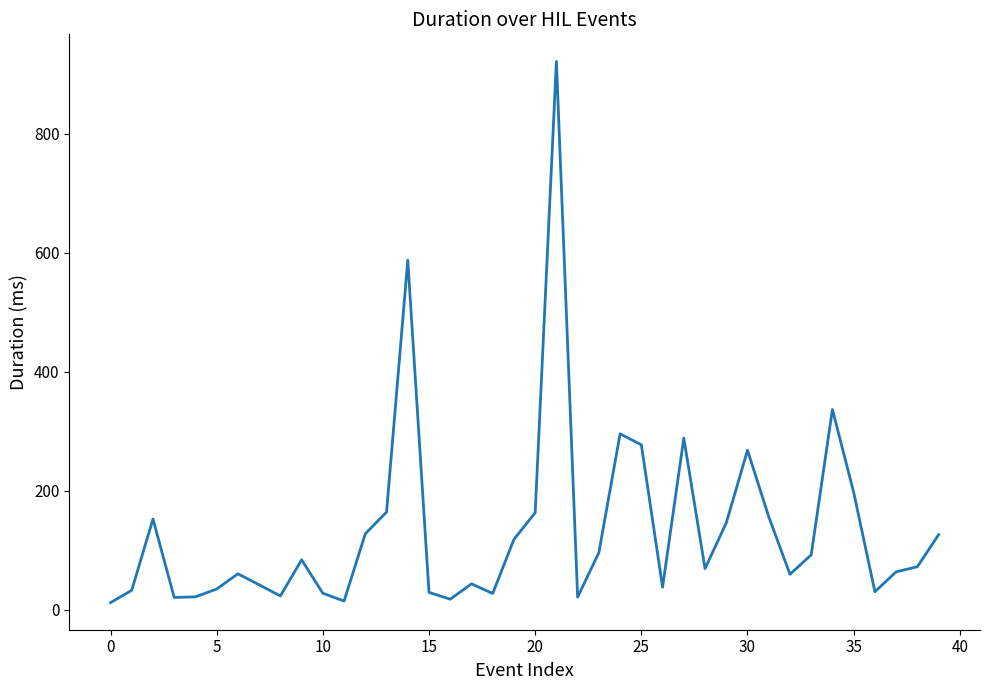

What is the maximum value shown in the chart?

922.1